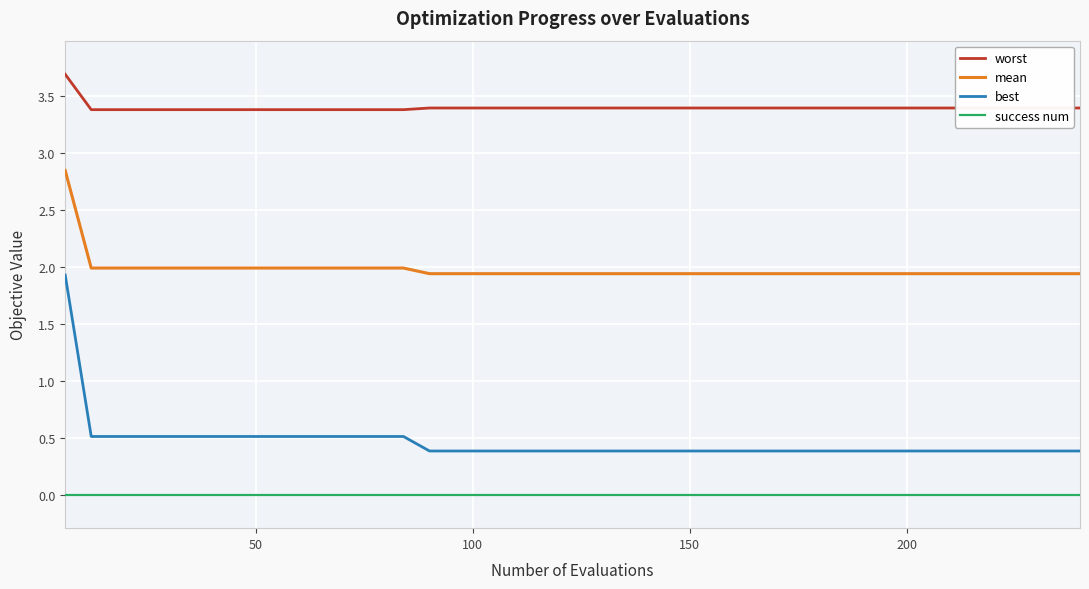

True or false: mean and worst cross at least once.

False